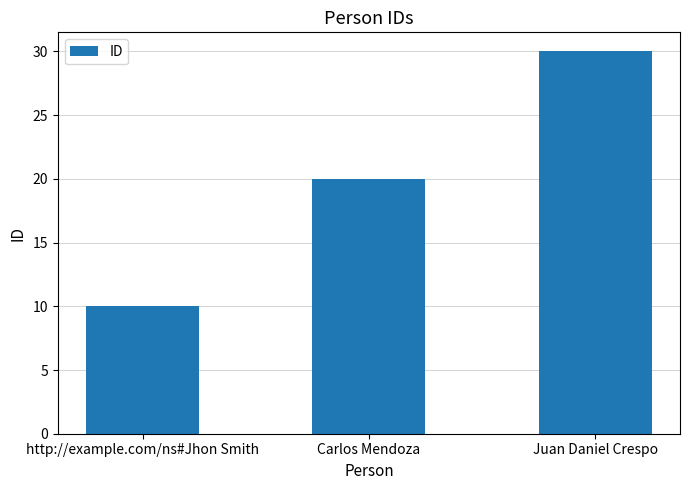

Which category has the lowest value across all series?

http://example.com/ns#Jhon Smith